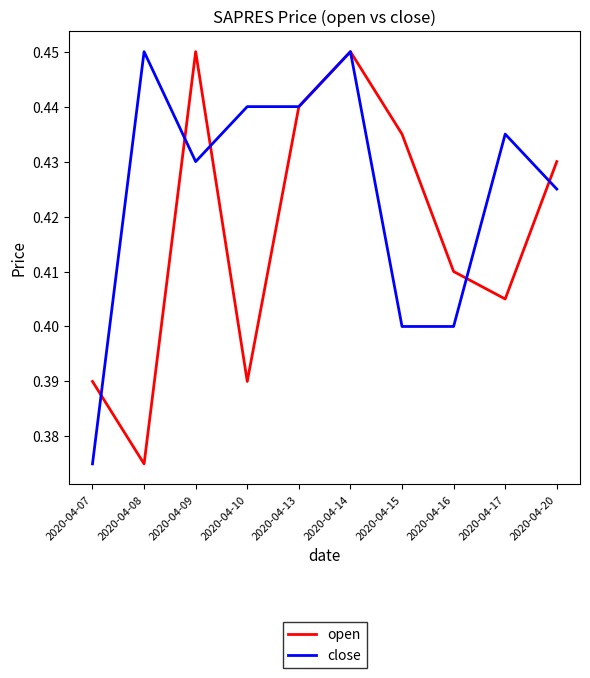

Where is open nearest to the value 0?

2020-04-08